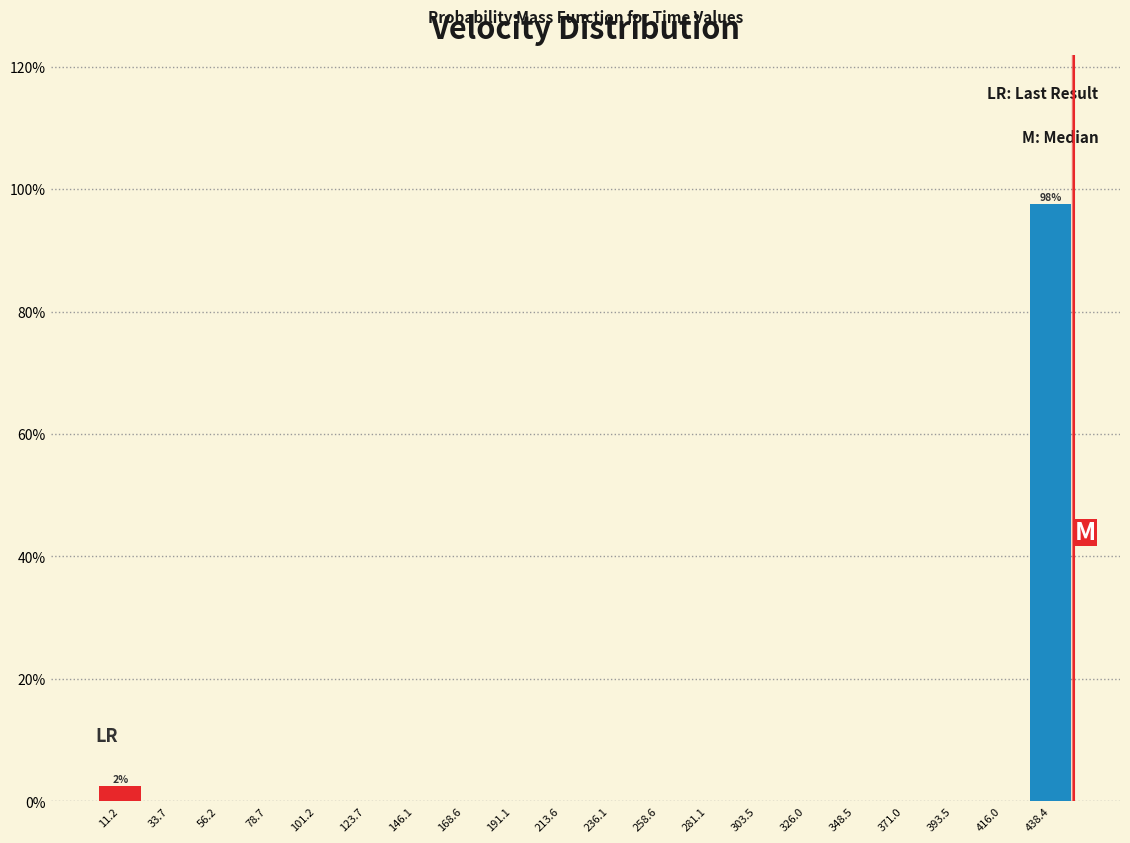

Which range on the x-axis has the tallest bar?

425 to 450